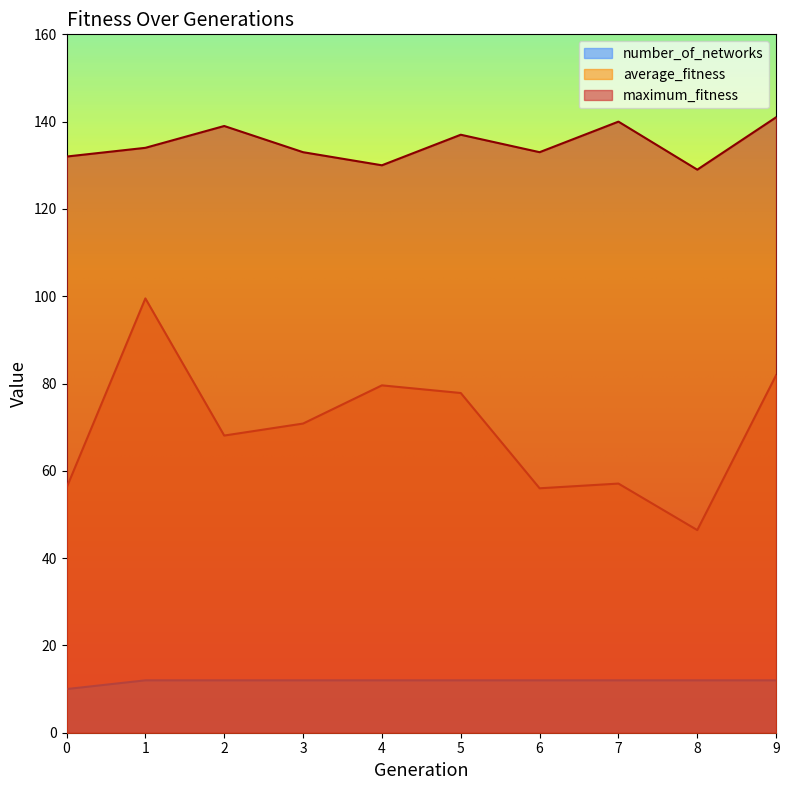

What are all the series names shown in the legend?

number_of_networks, average_fitness, maximum_fitness